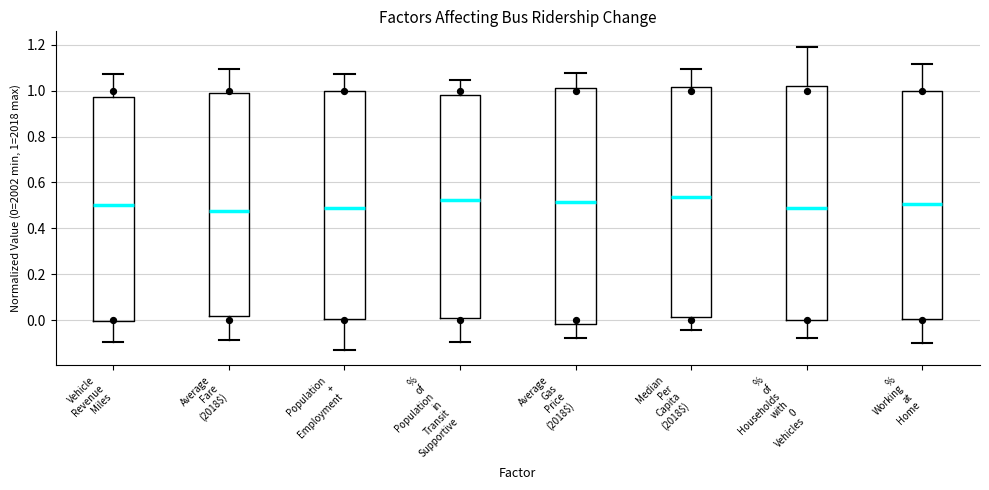

Reading left to right, transcribe this box plot: for each box, give where its median line is, the range the box spans, and where its two whiskers end, as read against the y-axis. The values are not printed on the chart, so give them approximately, as read against the axis.

Vehicle Revenue Miles: median 0.50, box 0.00 to 0.98, whiskers -0.10 to 1.08
Average Fare (2018$): median 0.48, box 0.02 to 1.00, whiskers -0.08 to 1.10
Population + Employment: median 0.48, box 0.00 to 1.00, whiskers -0.14 to 1.08
% of Population in Transit Supportive: median 0.52, box 0.00 to 0.98, whiskers -0.10 to 1.04
Average Gas Price (2018$): median 0.52, box -0.02 to 1.02, whiskers -0.08 to 1.08
Median Per Capita (2018$): median 0.54, box 0.02 to 1.02, whiskers -0.04 to 1.10
% of Households with 0 Vehicles: median 0.48, box 0.00 to 1.02, whiskers -0.08 to 1.20
% Working at Home: median 0.50, box 0.00 to 1.00, whiskers -0.10 to 1.12